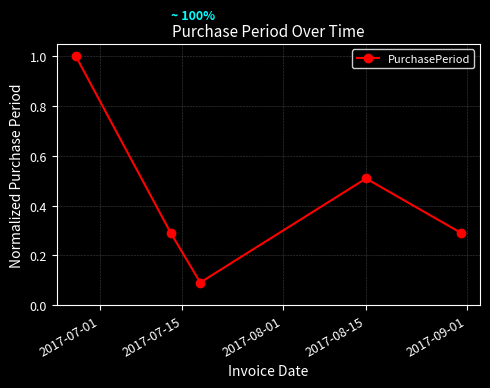

How many points are lower than both their immediate neighbors (excluding endpoints)?

1